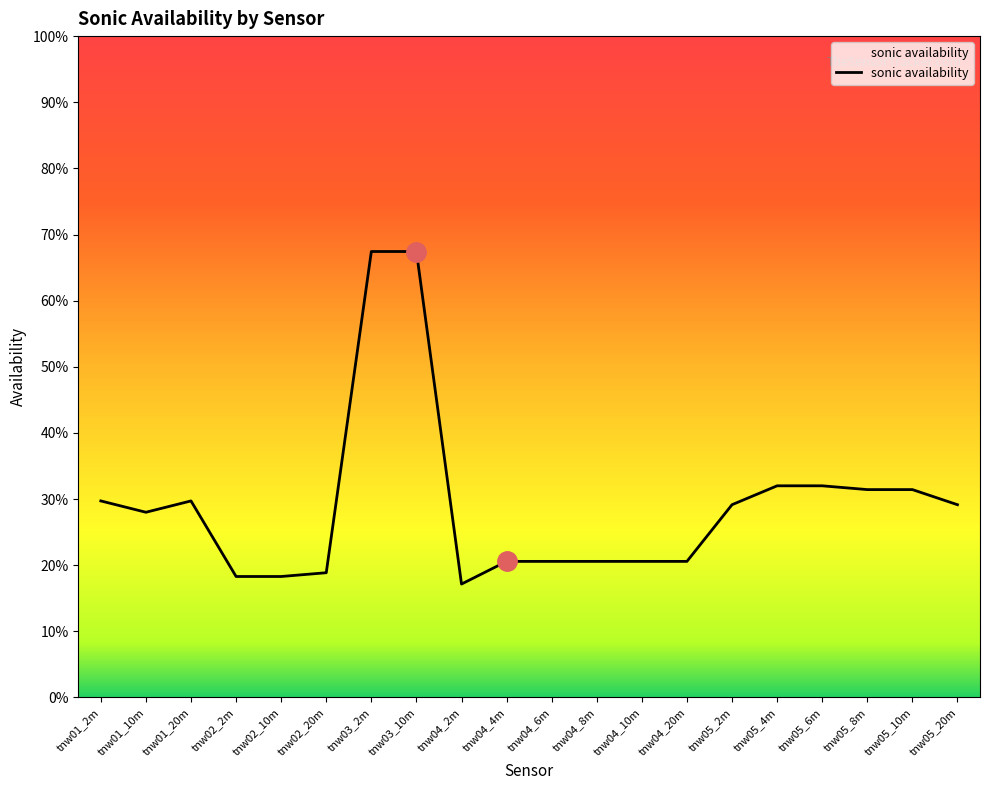

At which category does the chart reach its minimum across all series?

tnw04_2m